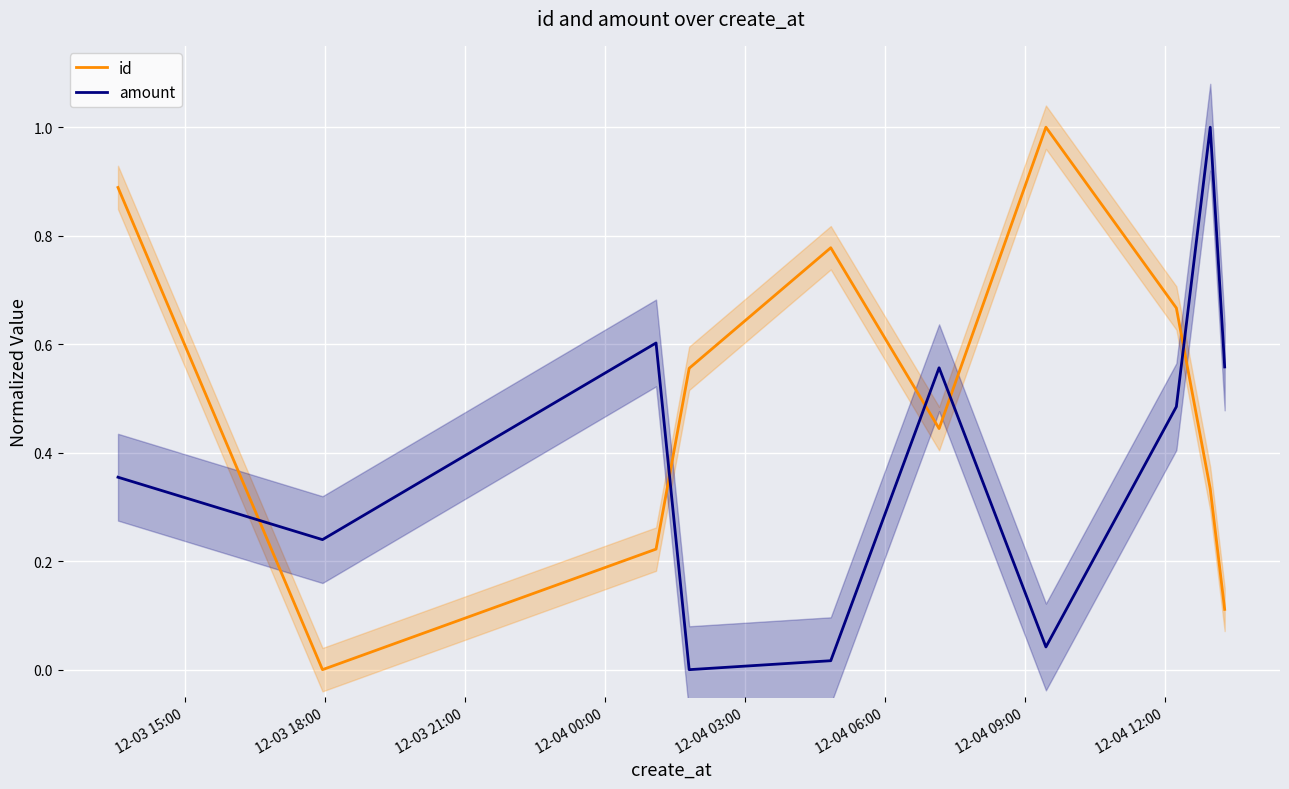

Count the id values in the range 0 to 1.

10